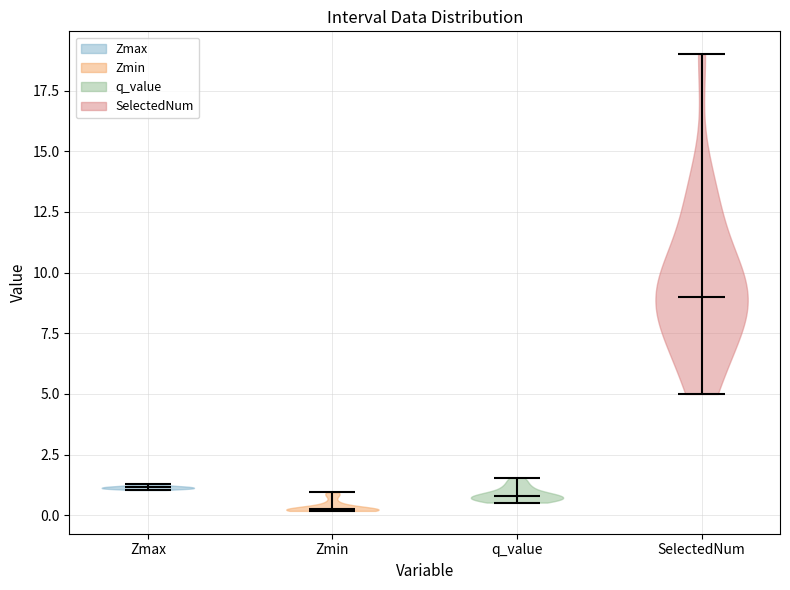

Reading left to right, read every violin against the y-axis: where its median line is, and the lowest and highest points it reaches. The values are not printed on the chart, so give them approximately, as read against the axis.

Zmax: median line 1.0, lowest point 1.0, highest point 1.5
Zmin: median line 0.0, lowest point 0.0, highest point 1.0
q_value: median line 1.0, lowest point 0.5, highest point 1.5
SelectedNum: median line 9.0, lowest point 5.0, highest point 19.0